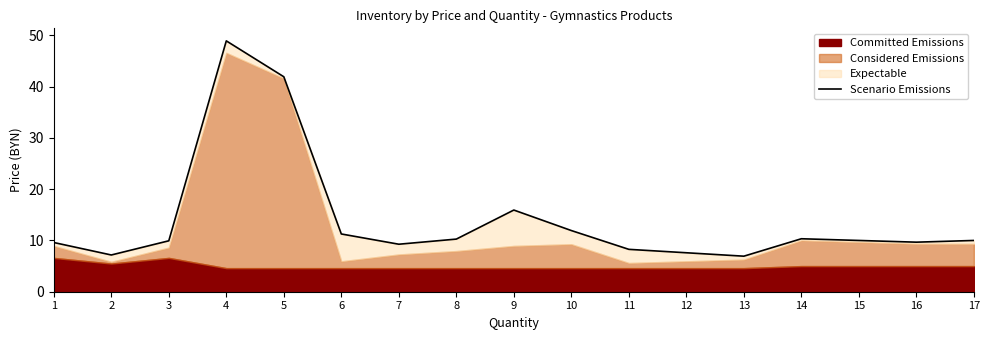

Reading left to right, what are all the values shown in this chart?

9.6	7.2	9.9	48.9	41.9	11.3	9.3	10.3	15.9	11.9	8.3	7.6	6.9	10.3	10.0	9.7	10.0